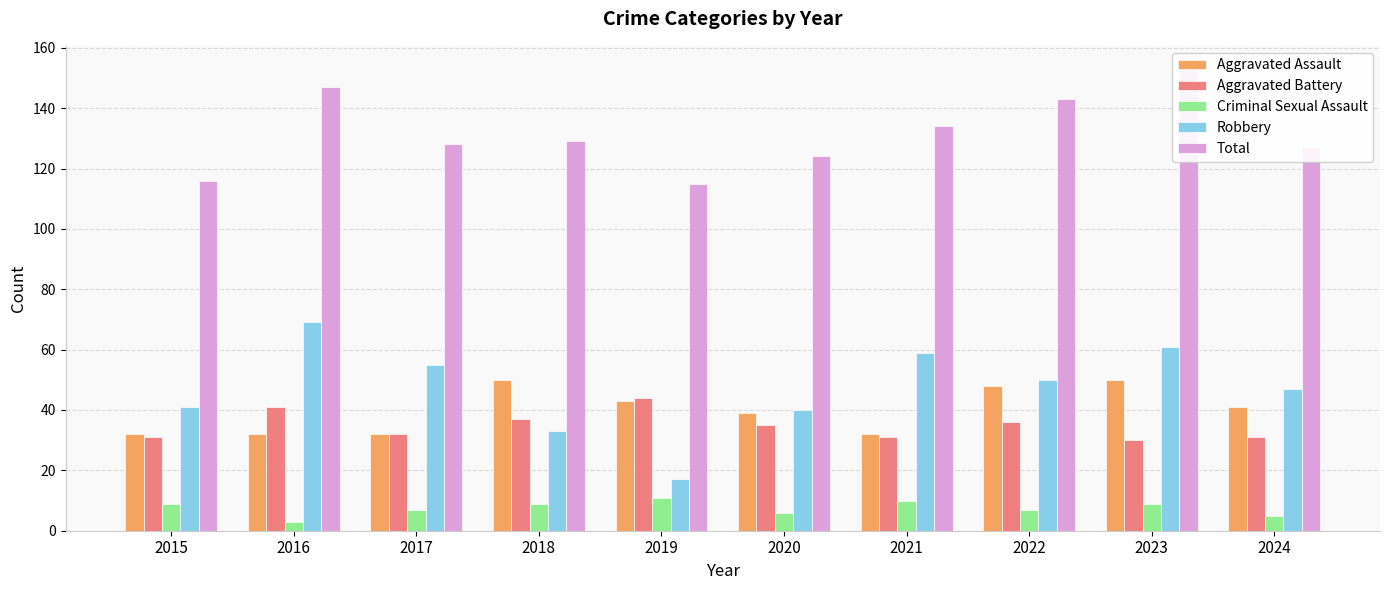

Where does the Aggravated Battery series first go above 35?

2016